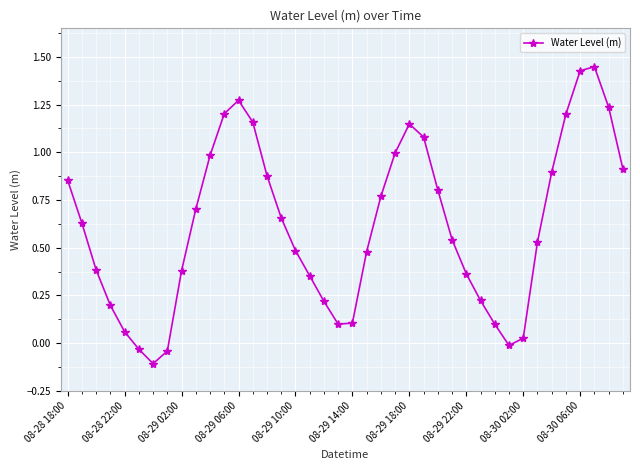

True or false: the data has more than 1 interior local peaks.

True